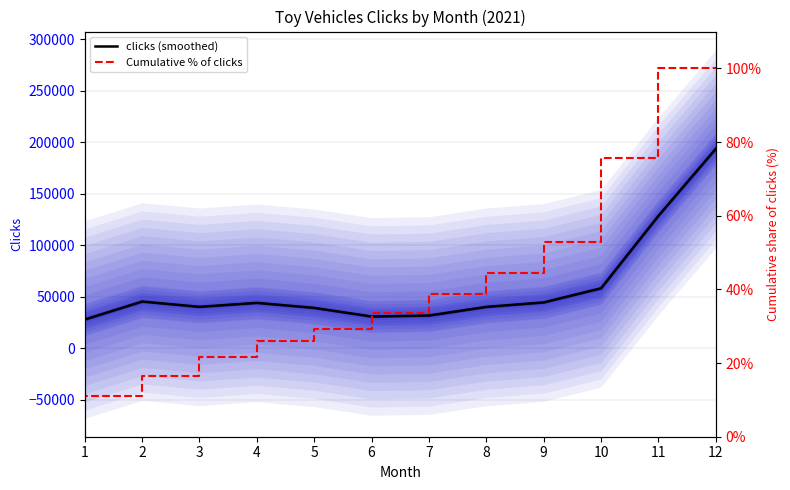

How many distinct data groups are displayed?

2